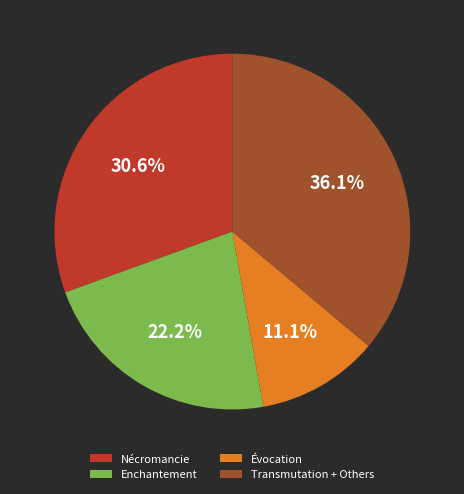

Is there any slice that represents more than half of the pie?

No